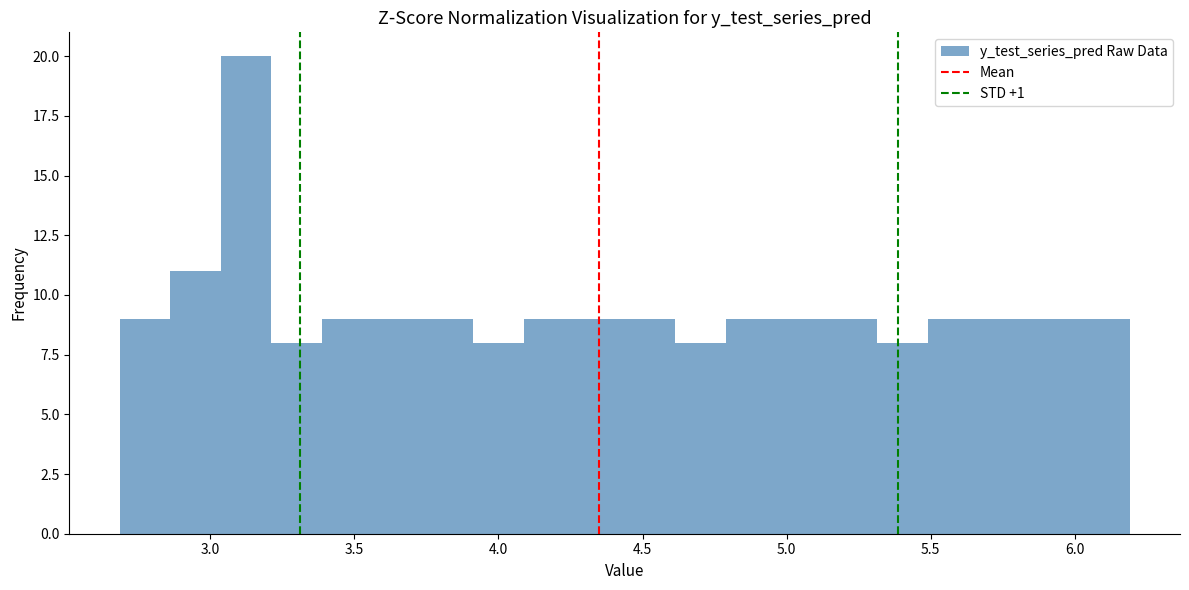

Around what value on the x-axis is the tallest bar? Give the approximate position of its centre, as read against the axis.

3.10